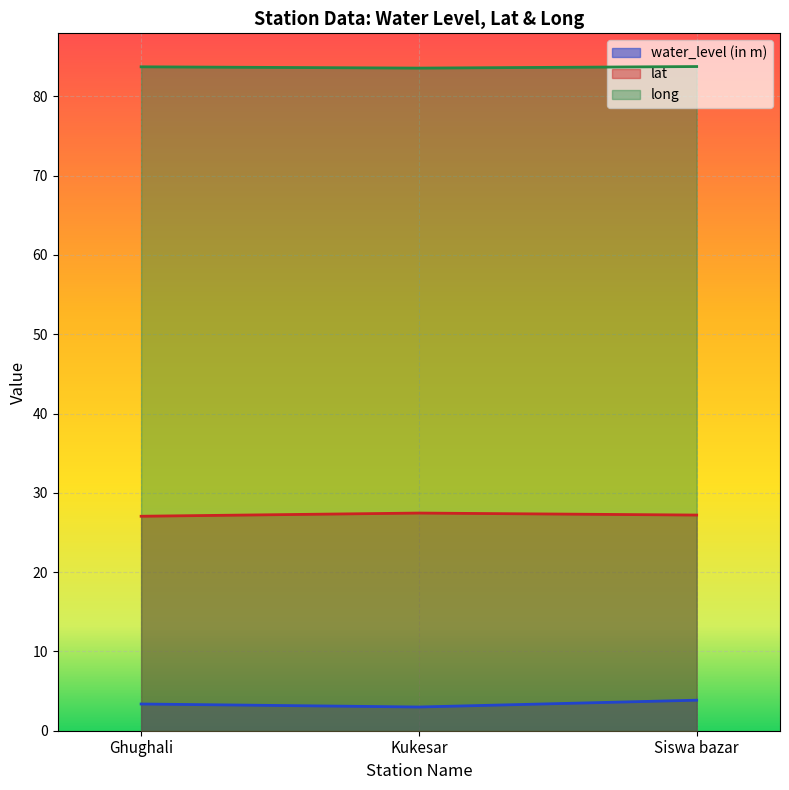

What position from the left is Siswa bazar?

3